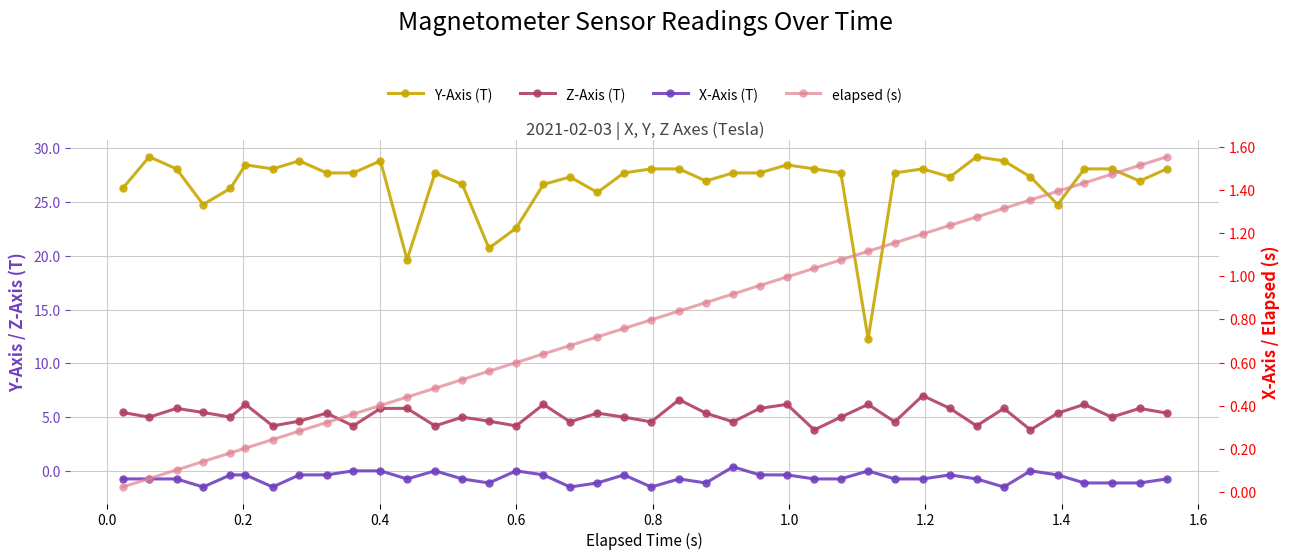

List the series in order of their peak value, highest first.

Y-Axis (T), Z-Axis (T), elapsed (s), X-Axis (T)